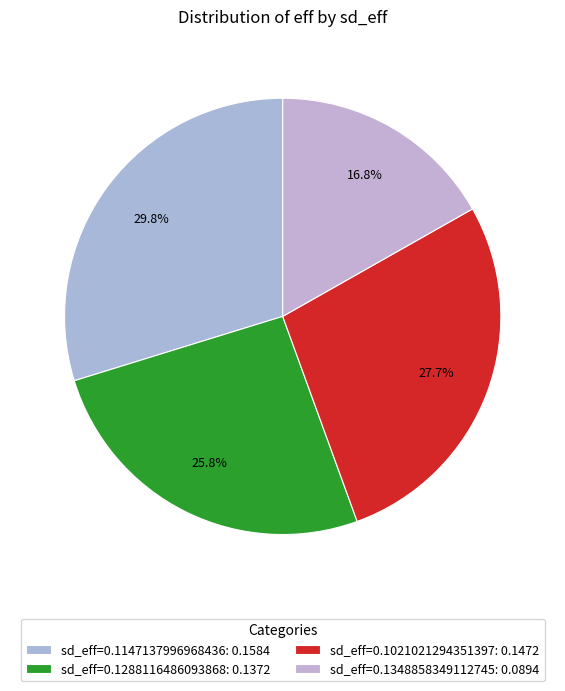

How many slices are in this pie chart?

4